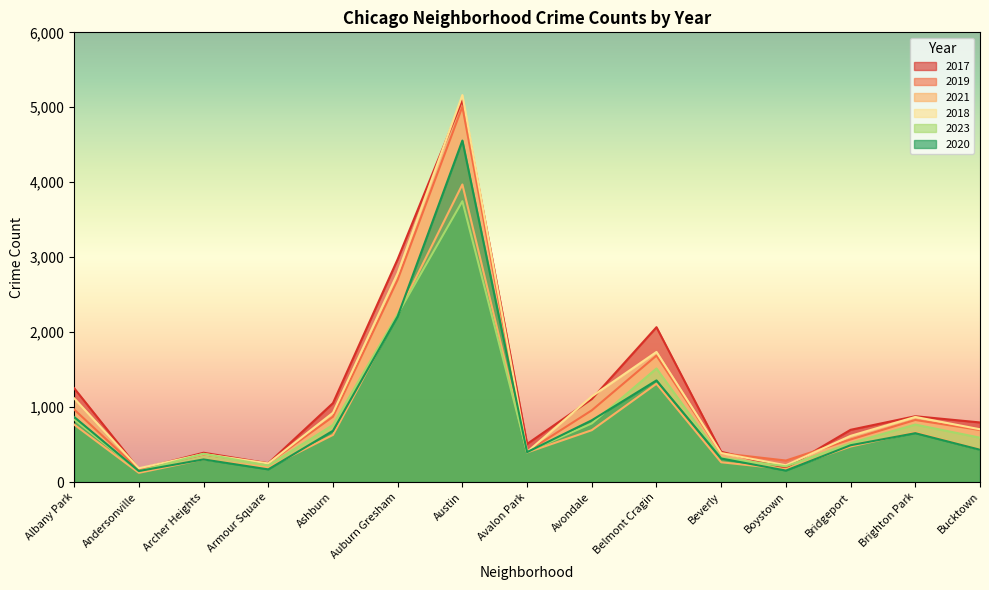

Read the 2018 value at Belmont Cragin, to the nearest 100.

1700